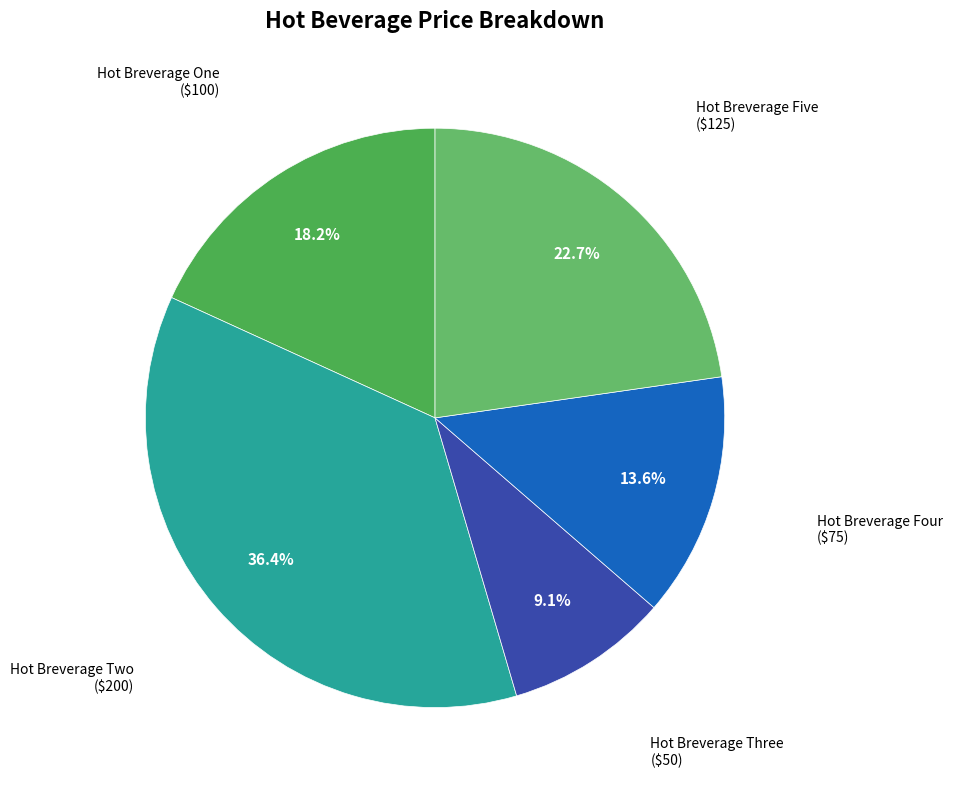

How many slices are in this pie chart?

5